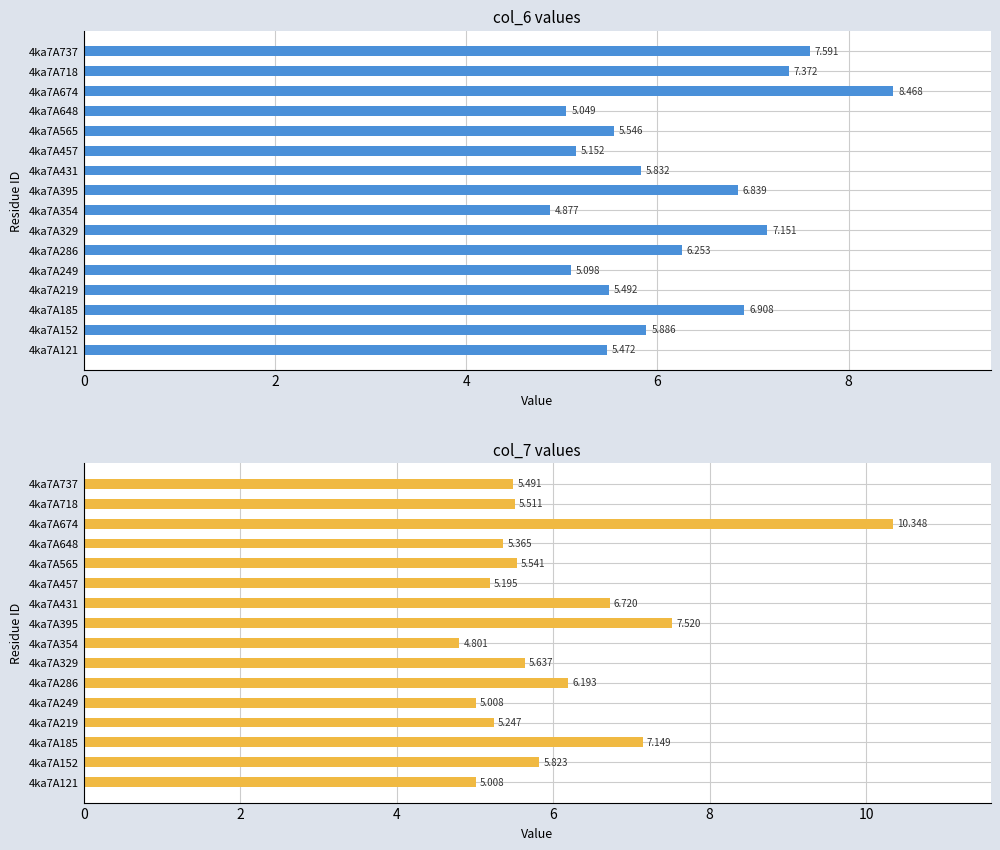

Rank the series by their average value, from lowest to highest.

col_7, col_6